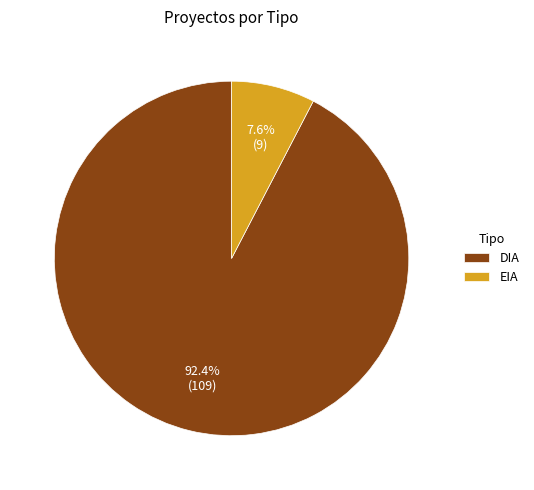

What is the total percentage of DIA and EIA?

100.0%